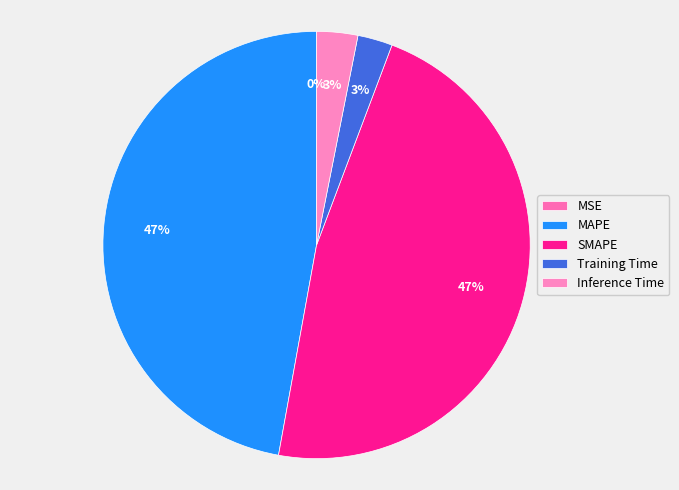

Does any single category account for the majority?

No